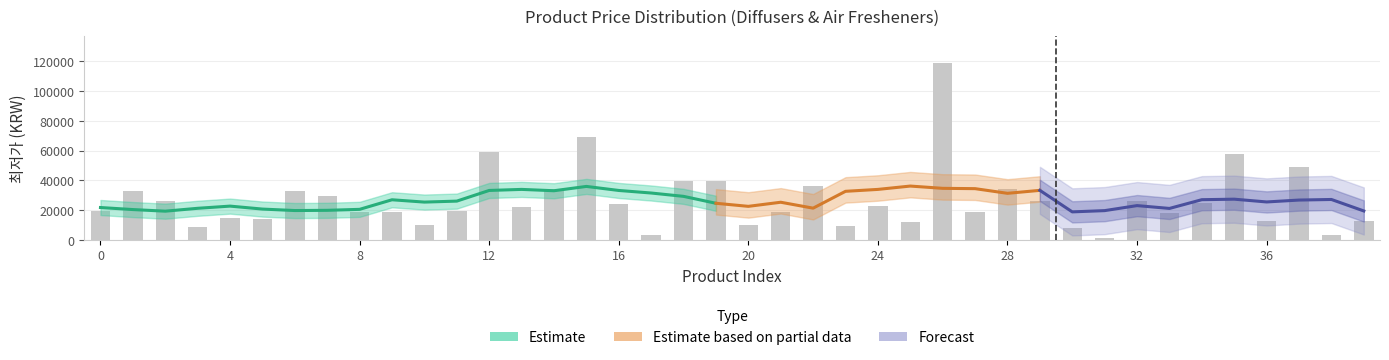

What is the ratio of the value at 35 to the value at 22?

1.6